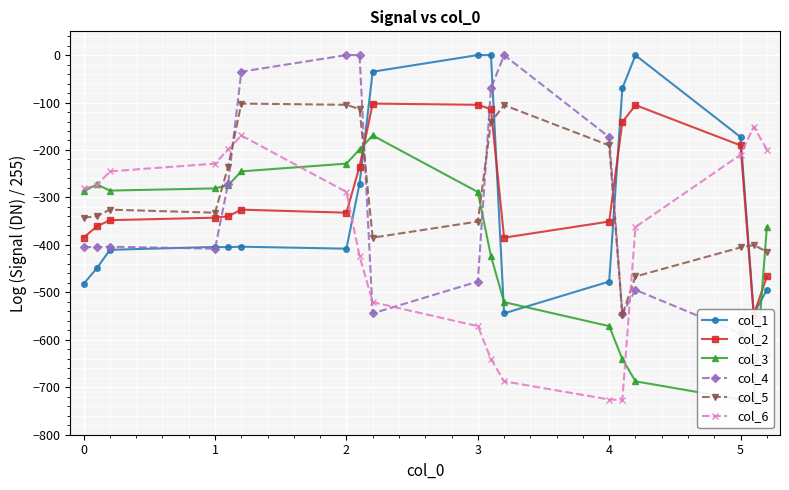

What is the lowest value of the col_5 series?

-547.3